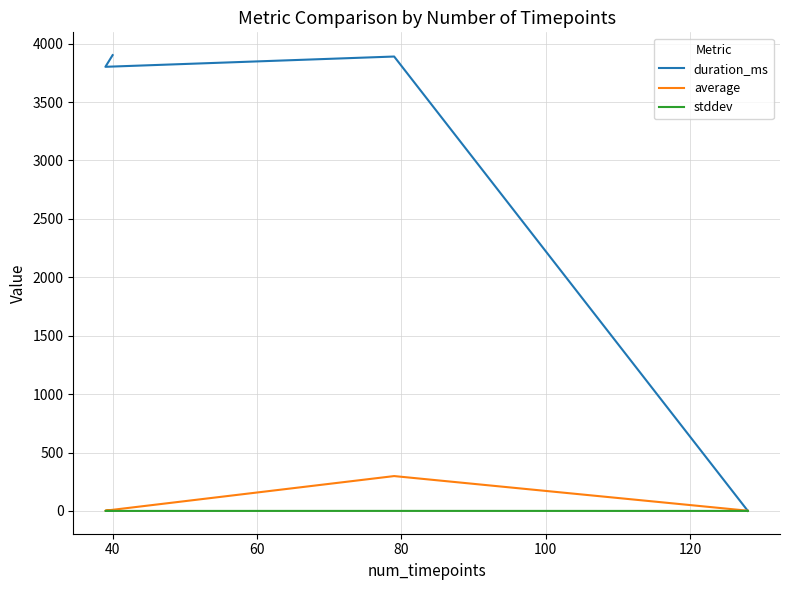

Reading left to right, extract all data points from this chart.

duration_ms: 0.0	3890.0	3802.0	3902.0
average: 1.7	298.4	2.2	2.0
stddev: 0.0	0.3	0.0	0.0